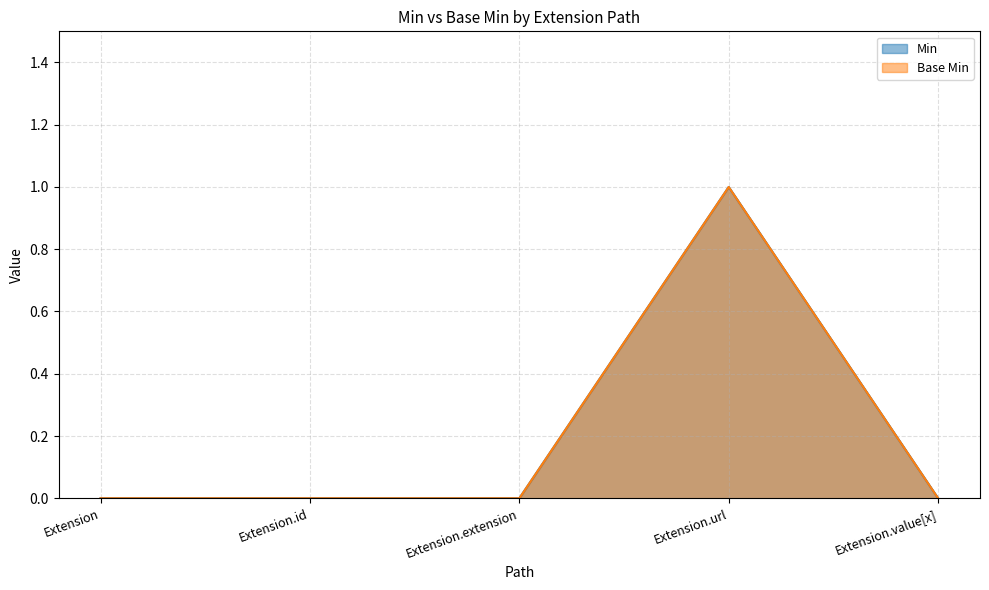

What is the label of the 1st point from the left?

Extension